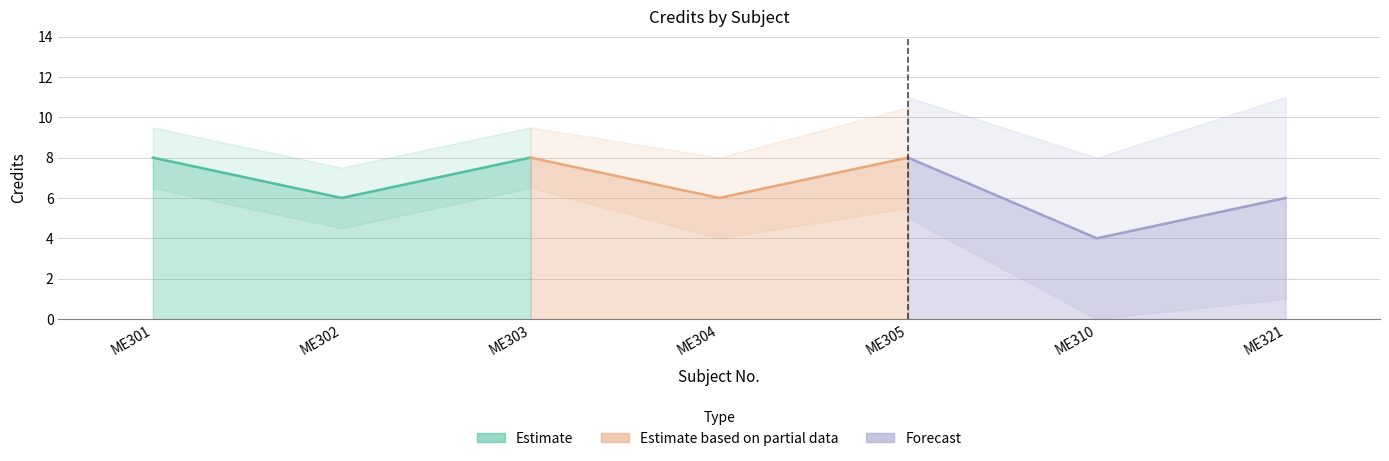

What is the value of the 4th point from the left?

6